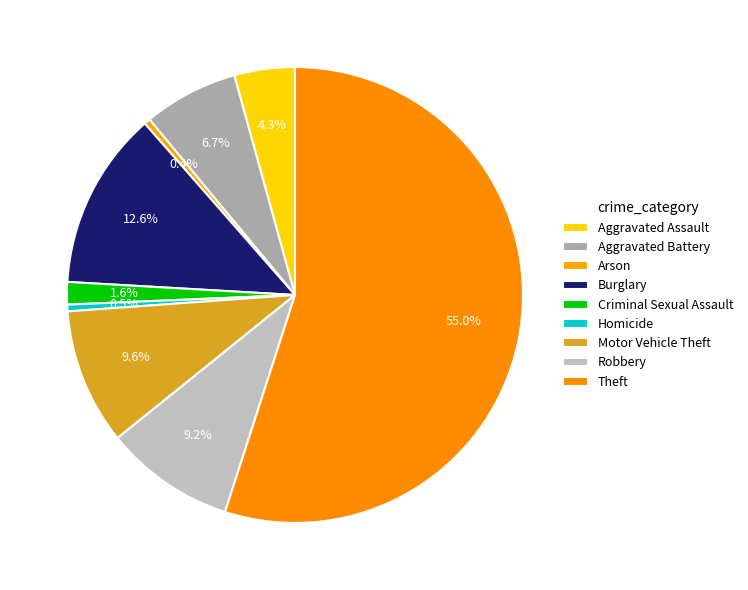

True or false: Motor Vehicle Theft accounts for 10% of the total.

True